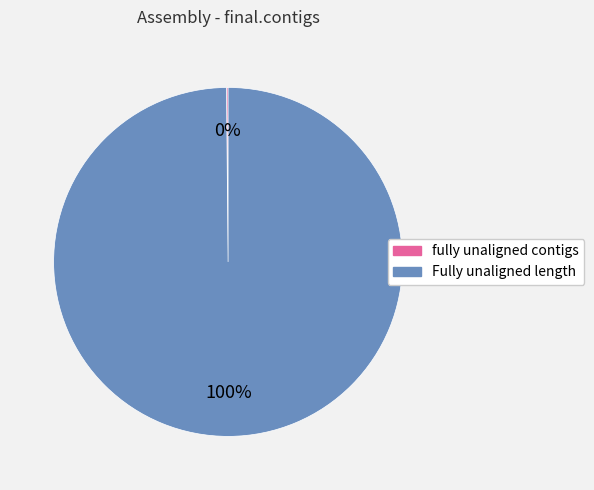

True or false: Fully unaligned length accounts for 100% of the total.

True